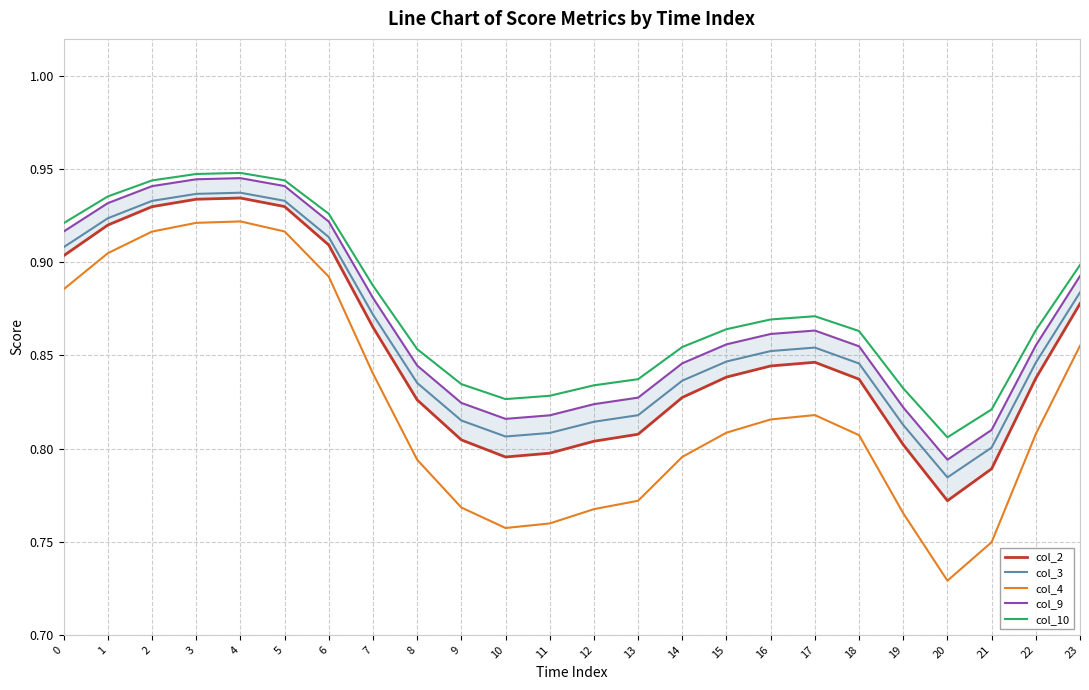

Reading left to right, list all the values displayed in this chart.

col_2: 0=0.9	1=0.9	2=0.9	3=0.9	4=0.9	5=0.9	6=0.9	7=0.9	8=0.8	9=0.8	10=0.8	11=0.8	12=0.8	13=0.8	14=0.8	15=0.8	16=0.8	17=0.8	18=0.8	19=0.8	20=0.8	21=0.8	22=0.8	23=0.9
col_3: 0=0.9	1=0.9	2=0.9	3=0.9	4=0.9	5=0.9	6=0.9	7=0.9	8=0.8	9=0.8	10=0.8	11=0.8	12=0.8	13=0.8	14=0.8	15=0.8	16=0.9	17=0.9	18=0.8	19=0.8	20=0.8	21=0.8	22=0.8	23=0.9
col_4: 0=0.9	1=0.9	2=0.9	3=0.9	4=0.9	5=0.9	6=0.9	7=0.8	8=0.8	9=0.8	10=0.8	11=0.8	12=0.8	13=0.8	14=0.8	15=0.8	16=0.8	17=0.8	18=0.8	19=0.8	20=0.7	21=0.7	22=0.8	23=0.9
col_9: 0=0.9	1=0.9	2=0.9	3=0.9	4=0.9	5=0.9	6=0.9	7=0.9	8=0.8	9=0.8	10=0.8	11=0.8	12=0.8	13=0.8	14=0.8	15=0.9	16=0.9	17=0.9	18=0.9	19=0.8	20=0.8	21=0.8	22=0.9	23=0.9
col_10: 0=0.9	1=0.9	2=0.9	3=0.9	4=0.9	5=0.9	6=0.9	7=0.9	8=0.9	9=0.8	10=0.8	11=0.8	12=0.8	13=0.8	14=0.9	15=0.9	16=0.9	17=0.9	18=0.9	19=0.8	20=0.8	21=0.8	22=0.9	23=0.9